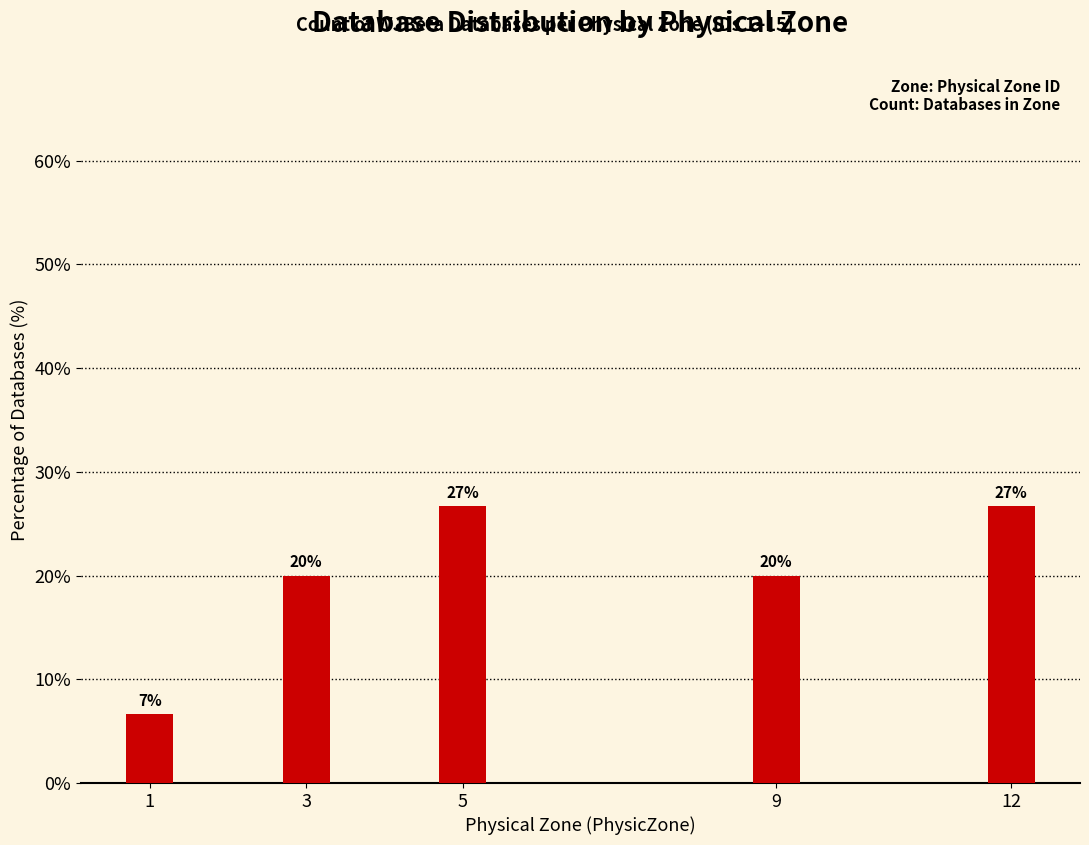

What is the average value?

20.0